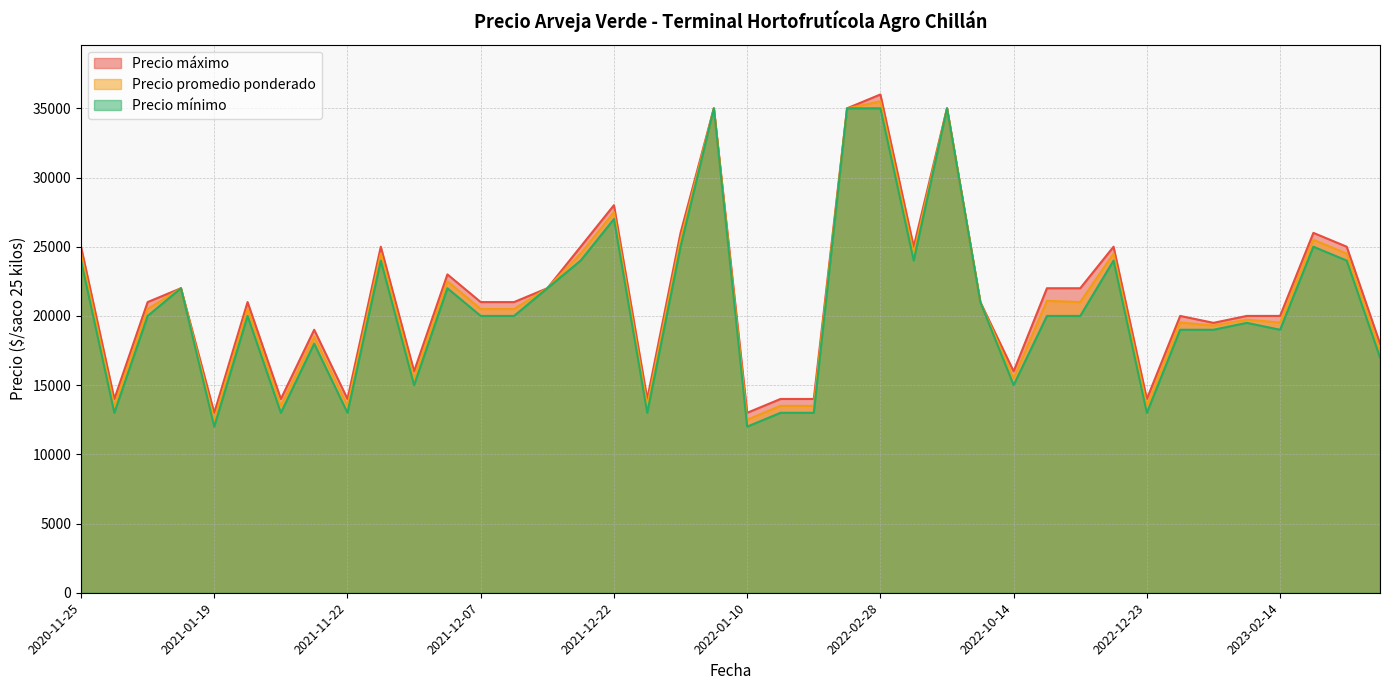

What is the difference between the highest and lowest values at 2022-01-10?

1000